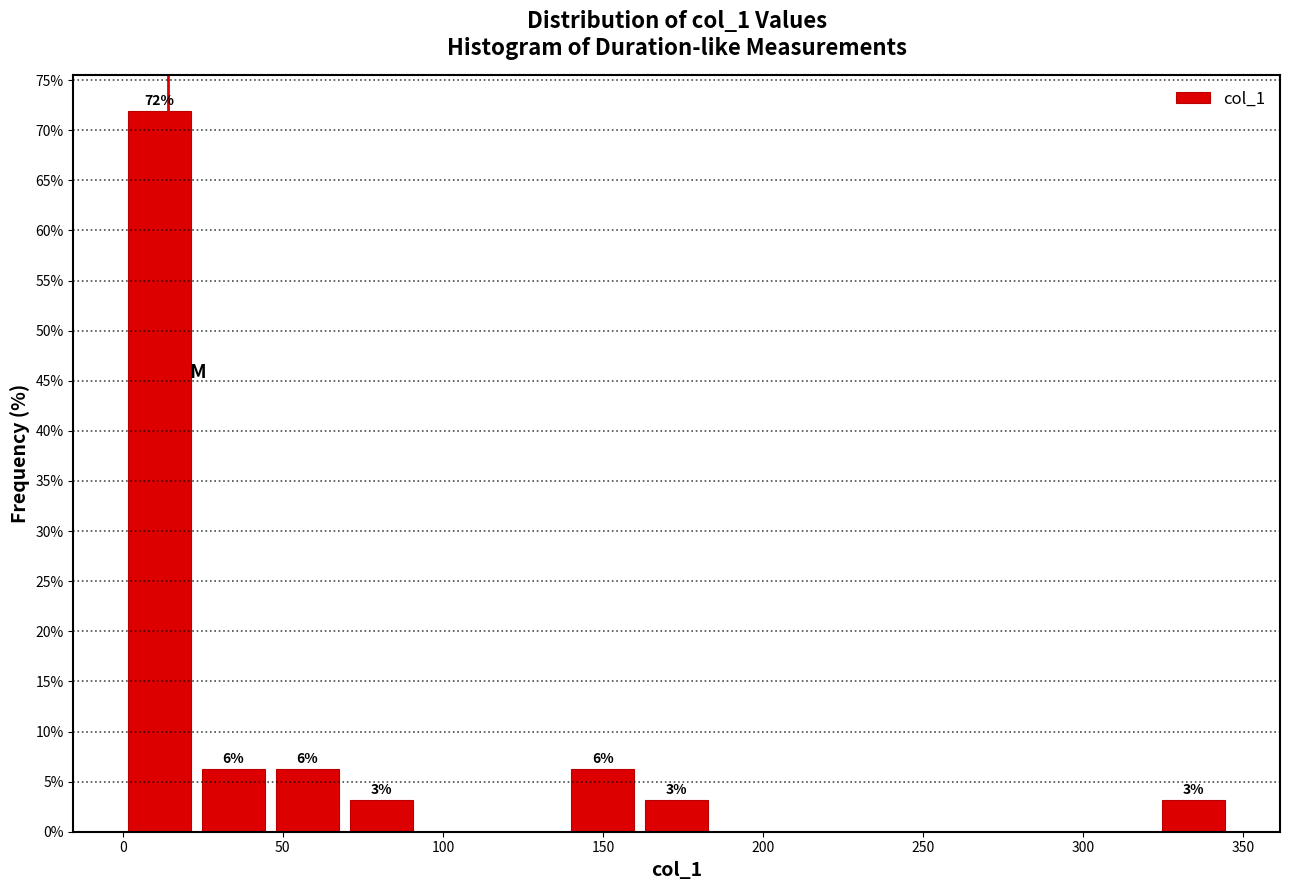

Over which range of the x-axis is the bar tallest?

0 to 25